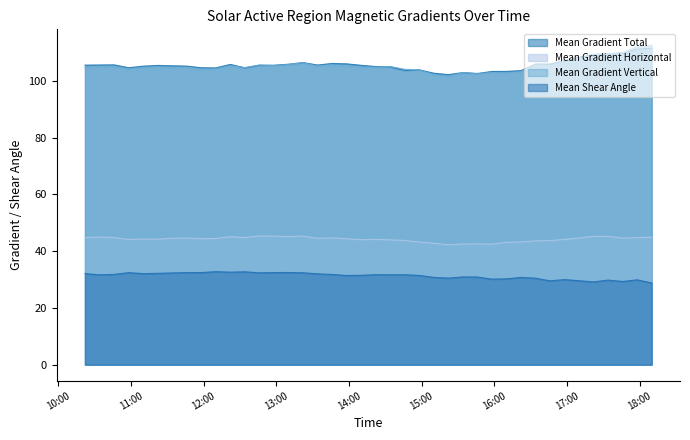

Reading left to right, list all the values displayed in this chart.

Mean Gradient Total: 2011/09/05 10:22=105.5	2011/09/05 10:34=105.6	2011/09/05 10:46=105.6	2011/09/05 10:58=104.6	2011/09/05 11:10=105.2	2011/09/05 11:22=105.4	2011/09/05 11:34=105.3	2011/09/05 11:46=105.2	2011/09/05 11:58=104.6	2011/09/05 12:10=104.6	2011/09/05 12:22=105.8	2011/09/05 12:34=104.6	2011/09/05 12:46=105.5	2011/09/05 12:58=105.5	2011/09/05 13:10=105.8	2011/09/05 13:22=106.4	2011/09/05 13:34=105.6	2011/09/05 13:46=106.1	2011/09/05 13:58=106.0	2011/09/05 14:10=105.5	2011/09/05 14:22=105.0	2011/09/05 14:34=104.9	2011/09/05 14:46=103.7	2011/09/05 14:58=103.9	2011/09/05 15:10=102.7	2011/09/05 15:22=102.2	2011/09/05 15:34=102.9	2011/09/05 15:46=102.6	2011/09/05 15:58=103.3	2011/09/05 16:10=103.3	2011/09/05 16:22=103.6	2011/09/05 16:34=105.9	2011/09/05 16:46=105.9	2011/09/05 16:58=107.1	2011/09/05 17:10=108.3	2011/09/05 17:22=109.2	2011/09/05 17:34=109.2	2011/09/05 17:46=109.7	2011/09/05 17:58=111.2	2011/09/05 18:10=111.5
Mean Gradient Horizontal: 2011/09/05 10:22=44.8	2011/09/05 10:34=45.0	2011/09/05 10:46=44.8	2011/09/05 10:58=44.1	2011/09/05 11:10=44.2	2011/09/05 11:22=44.2	2011/09/05 11:34=44.6	2011/09/05 11:46=44.6	2011/09/05 11:58=44.4	2011/09/05 12:10=44.5	2011/09/05 12:22=45.1	2011/09/05 12:34=44.8	2011/09/05 12:46=45.3	2011/09/05 12:58=45.3	2011/09/05 13:10=45.1	2011/09/05 13:22=45.3	2011/09/05 13:34=44.5	2011/09/05 13:46=44.7	2011/09/05 13:58=44.4	2011/09/05 14:10=44.0	2011/09/05 14:22=44.2	2011/09/05 14:34=44.0	2011/09/05 14:46=43.8	2011/09/05 14:58=43.2	2011/09/05 15:10=42.8	2011/09/05 15:22=42.3	2011/09/05 15:34=42.5	2011/09/05 15:46=42.6	2011/09/05 15:58=42.5	2011/09/05 16:10=43.1	2011/09/05 16:22=43.2	2011/09/05 16:34=43.6	2011/09/05 16:46=43.7	2011/09/05 16:58=44.1	2011/09/05 17:10=44.6	2011/09/05 17:22=45.2	2011/09/05 17:34=45.2	2011/09/05 17:46=44.6	2011/09/05 17:58=44.8	2011/09/05 18:10=44.9
Mean Gradient Vertical: 2011/09/05 10:22=104.7	2011/09/05 10:34=105.0	2011/09/05 10:46=105.1	2011/09/05 10:58=104.2	2011/09/05 11:10=104.7	2011/09/05 11:22=104.9	2011/09/05 11:34=104.7	2011/09/05 11:46=104.8	2011/09/05 11:58=104.1	2011/09/05 12:10=104.2	2011/09/05 12:22=105.3	2011/09/05 12:34=104.7	2011/09/05 12:46=105.6	2011/09/05 12:58=105.4	2011/09/05 13:10=105.7	2011/09/05 13:22=106.4	2011/09/05 13:34=105.2	2011/09/05 13:46=105.6	2011/09/05 13:58=105.2	2011/09/05 14:10=104.8	2011/09/05 14:22=104.8	2011/09/05 14:34=105.0	2011/09/05 14:46=104.1	2011/09/05 14:58=103.8	2011/09/05 15:10=102.2	2011/09/05 15:22=101.5	2011/09/05 15:34=102.9	2011/09/05 15:46=102.5	2011/09/05 15:58=102.9	2011/09/05 16:10=102.7	2011/09/05 16:22=103.2	2011/09/05 16:34=105.6	2011/09/05 16:46=105.2	2011/09/05 16:58=106.6	2011/09/05 17:10=108.0	2011/09/05 17:22=109.4	2011/09/05 17:34=109.7	2011/09/05 17:46=109.9	2011/09/05 17:58=111.9	2011/09/05 18:10=112.5
Mean Shear Angle: 2011/09/05 10:22=32.1	2011/09/05 10:34=31.7	2011/09/05 10:46=31.8	2011/09/05 10:58=32.4	2011/09/05 11:10=32.1	2011/09/05 11:22=32.2	2011/09/05 11:34=32.3	2011/09/05 11:46=32.4	2011/09/05 11:58=32.5	2011/09/05 12:10=32.8	2011/09/05 12:22=32.6	2011/09/05 12:34=32.7	2011/09/05 12:46=32.4	2011/09/05 12:58=32.5	2011/09/05 13:10=32.5	2011/09/05 13:22=32.4	2011/09/05 13:34=32.0	2011/09/05 13:46=31.8	2011/09/05 13:58=31.4	2011/09/05 14:10=31.5	2011/09/05 14:22=31.7	2011/09/05 14:34=31.7	2011/09/05 14:46=31.7	2011/09/05 14:58=31.5	2011/09/05 15:10=30.8	2011/09/05 15:22=30.5	2011/09/05 15:34=30.9	2011/09/05 15:46=30.9	2011/09/05 15:58=30.1	2011/09/05 16:10=30.3	2011/09/05 16:22=30.8	2011/09/05 16:34=30.5	2011/09/05 16:46=29.6	2011/09/05 16:58=30.0	2011/09/05 17:10=29.6	2011/09/05 17:22=29.2	2011/09/05 17:34=29.8	2011/09/05 17:46=29.3	2011/09/05 17:58=29.9	2011/09/05 18:10=28.8